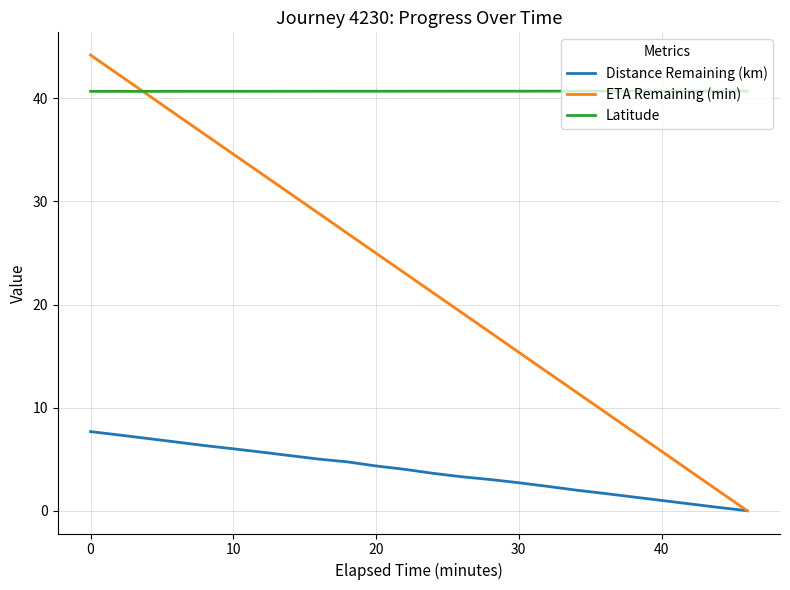

What is the average value of the Latitude series?

40.7